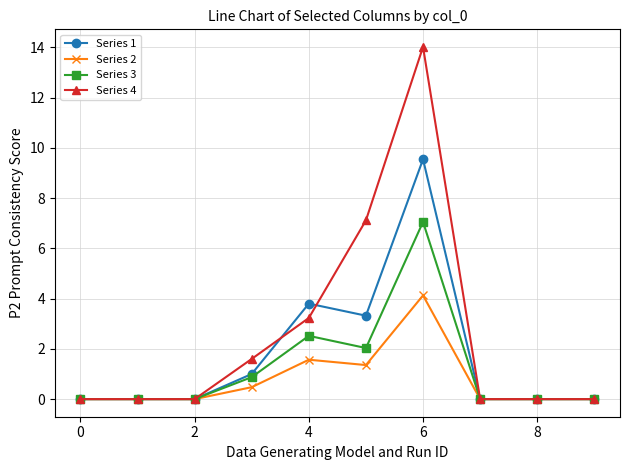

True or false: Series 4 has more than 2 points higher than both neighbors.

False